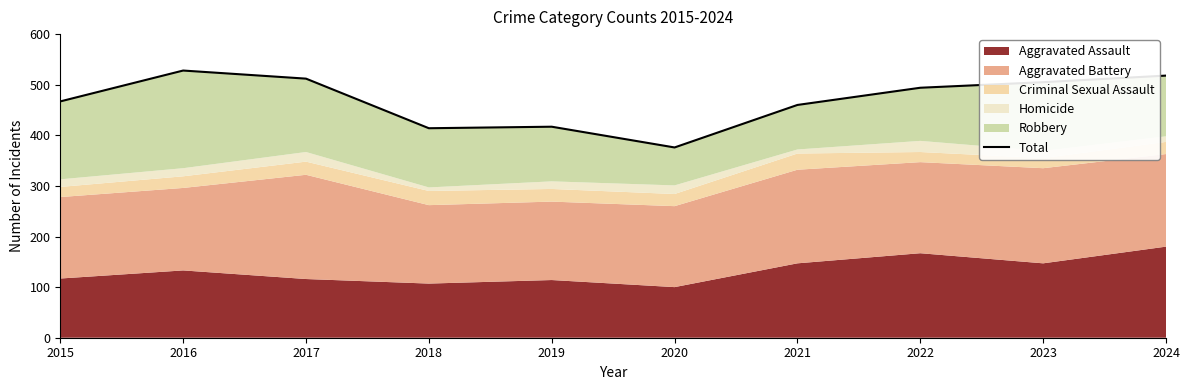

Reading left to right, extract all data points from this chart.

2015=467	2016=528	2017=512	2018=414	2019=417	2020=376	2021=460	2022=494	2023=505	2024=518